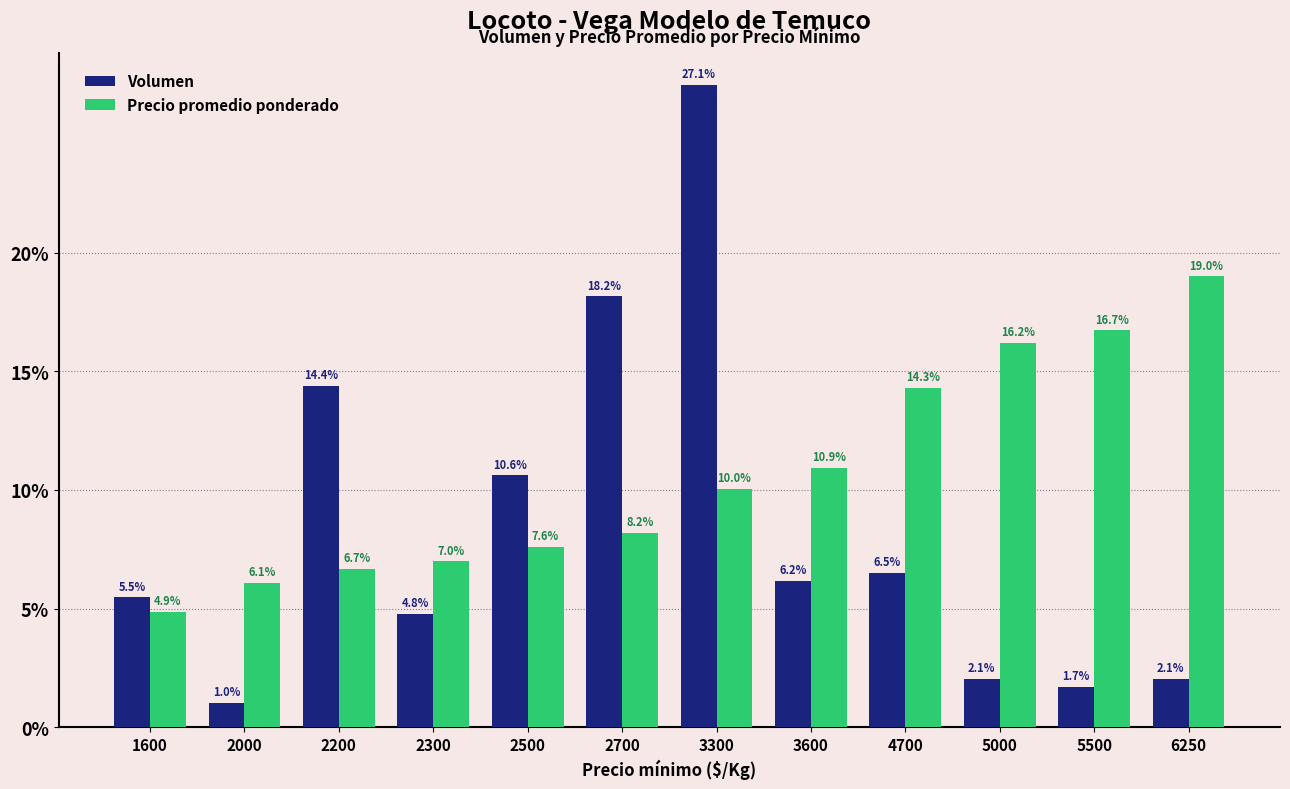

At how many categories does at least one series exceed 23?

1